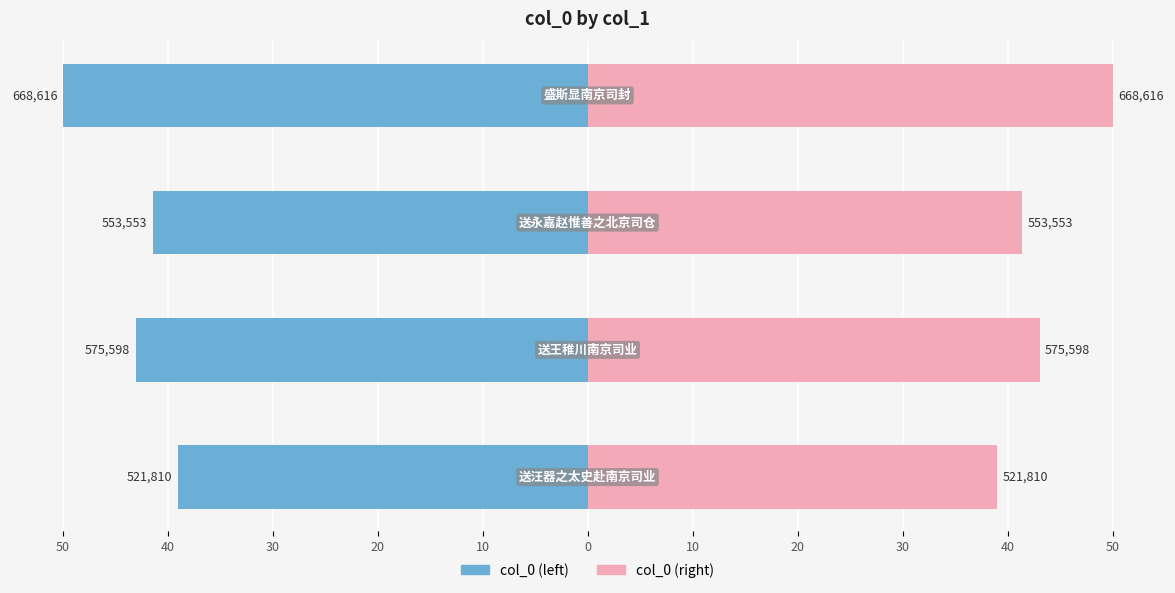

Which series has the widest spread of values?

col_0 (left)